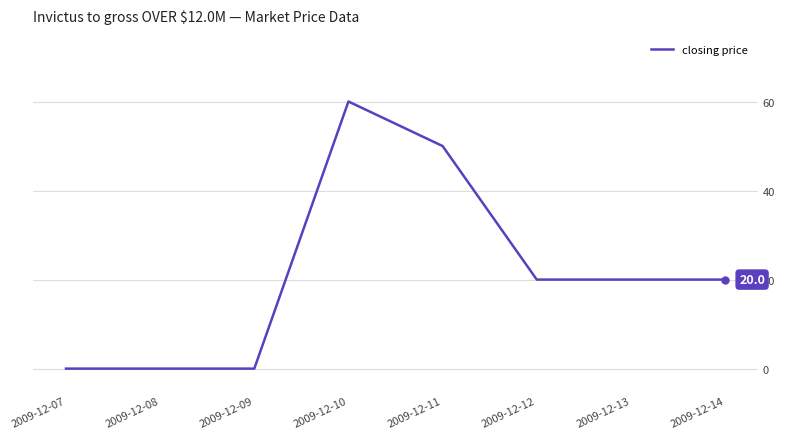

Reading left to right, what are all the values shown in this chart?

0	0	0	60	50	20	20	20